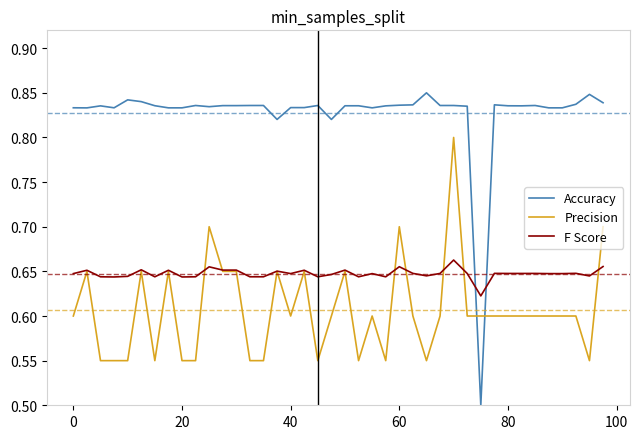

Which series has the widest spread of values?

Accuracy